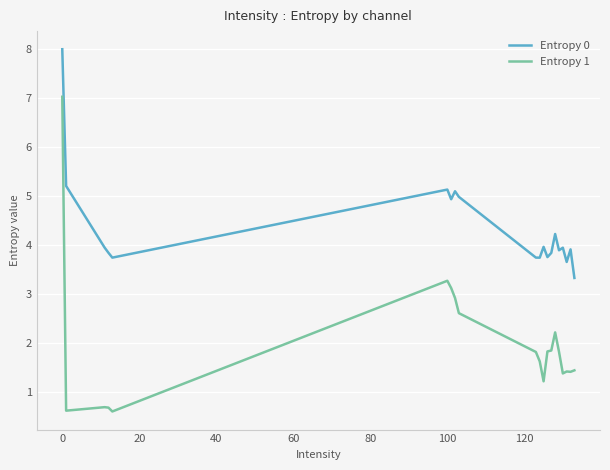

Rank the series by their average value, from lowest to highest.

Entropy 1, Entropy 0